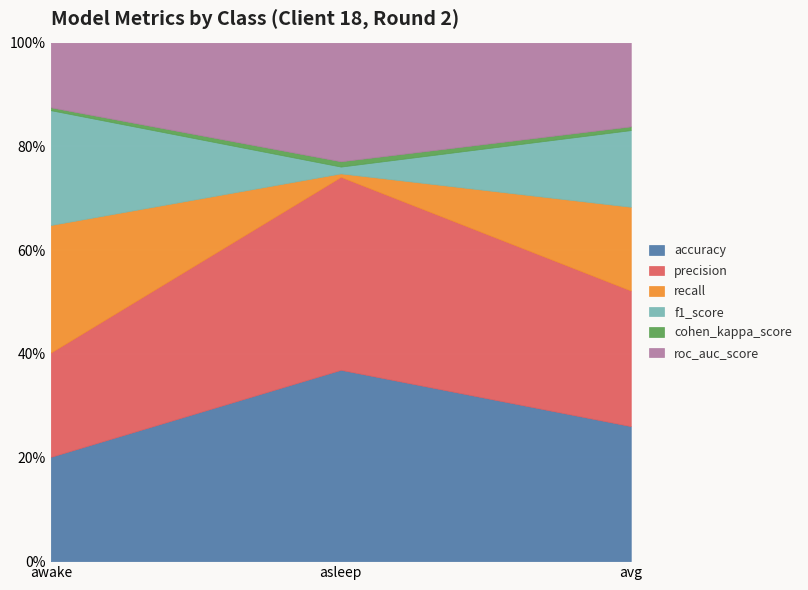

What are all the series names shown in the legend?

accuracy, precision, recall, f1_score, cohen_kappa_score, roc_auc_score